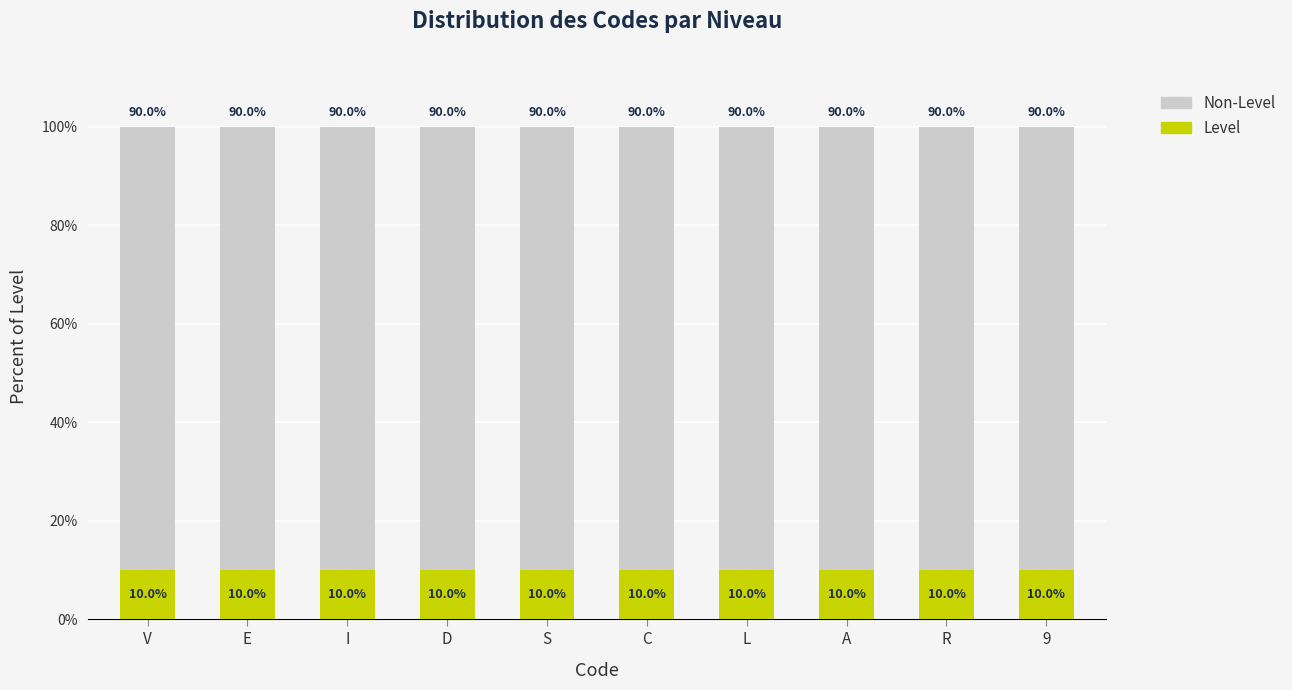

What is the total value across all series at S?

100